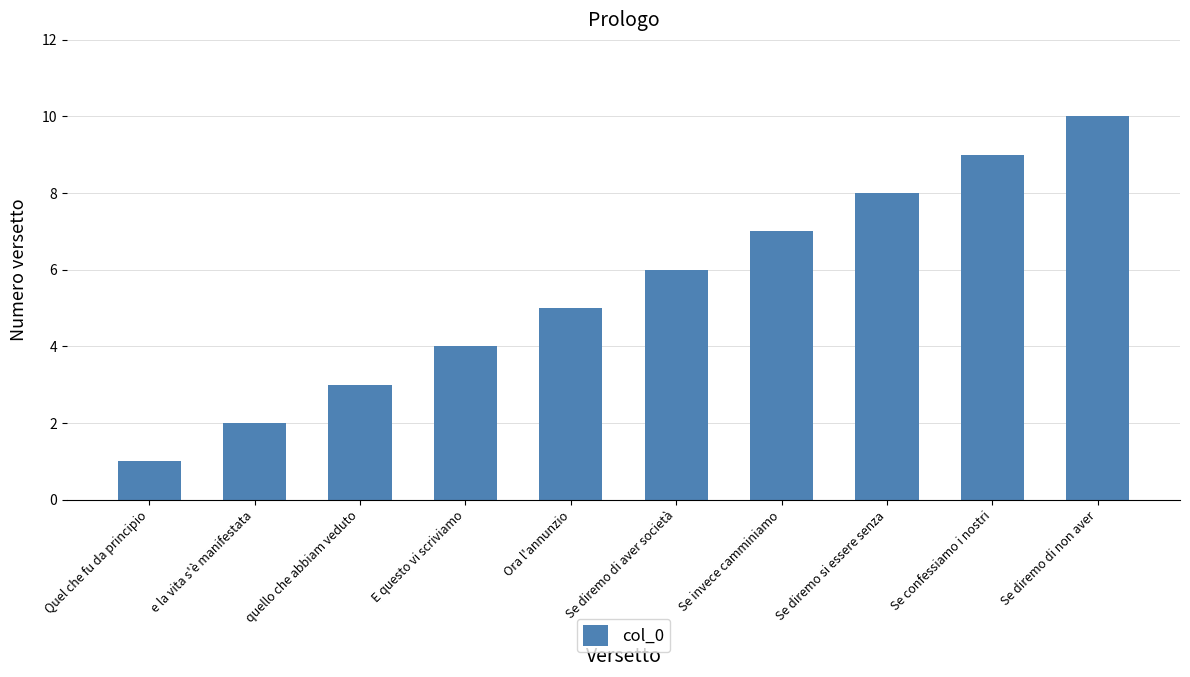

What is the sum of the values at quello che abbiam veduto and Ora l'annunzio?

8